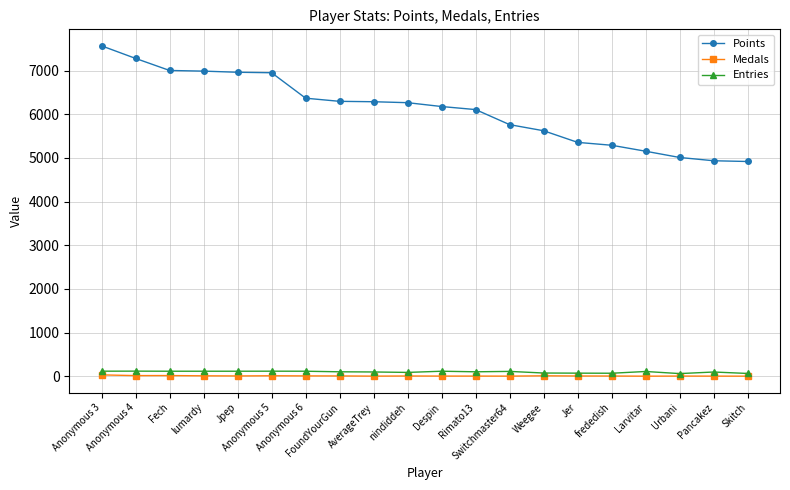

Does the chart display data point markers on the line(s)?

Yes